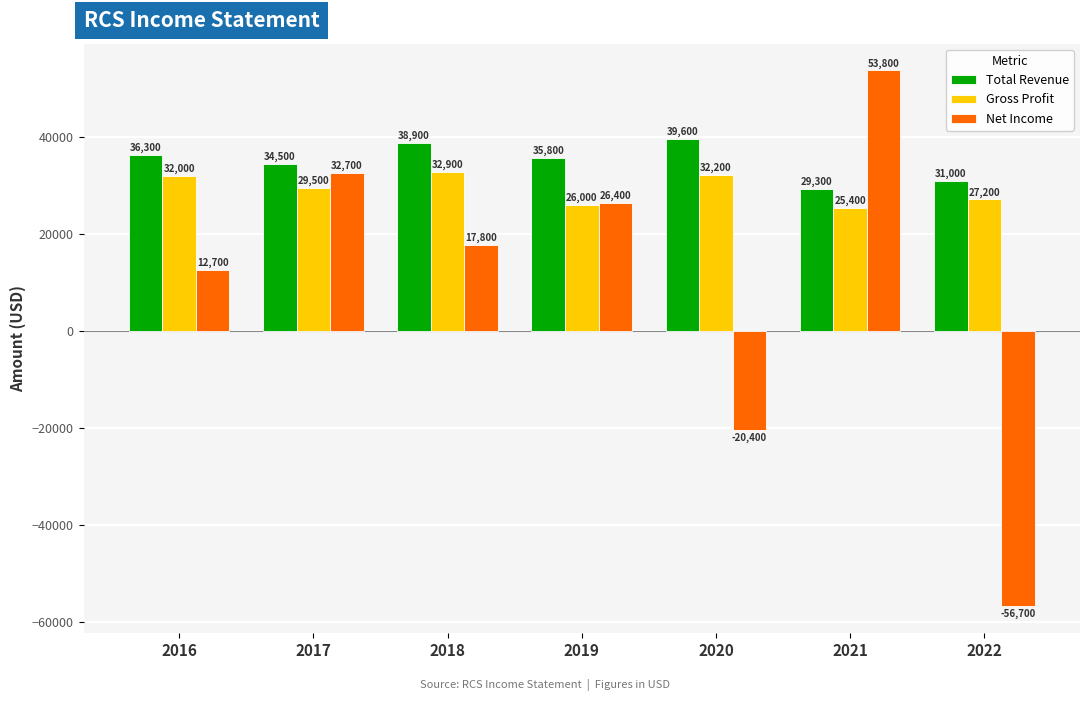

At which category is the sum across all series the highest?

2021